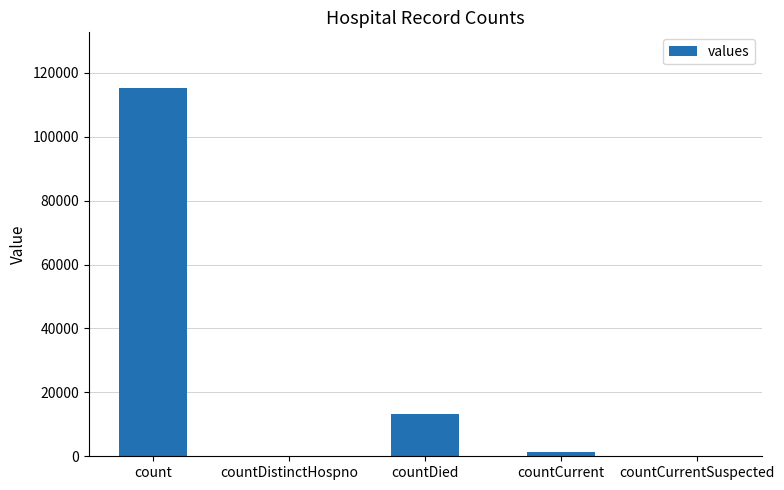

True or false: the data shows 49494 at countDistinctHospno.

False